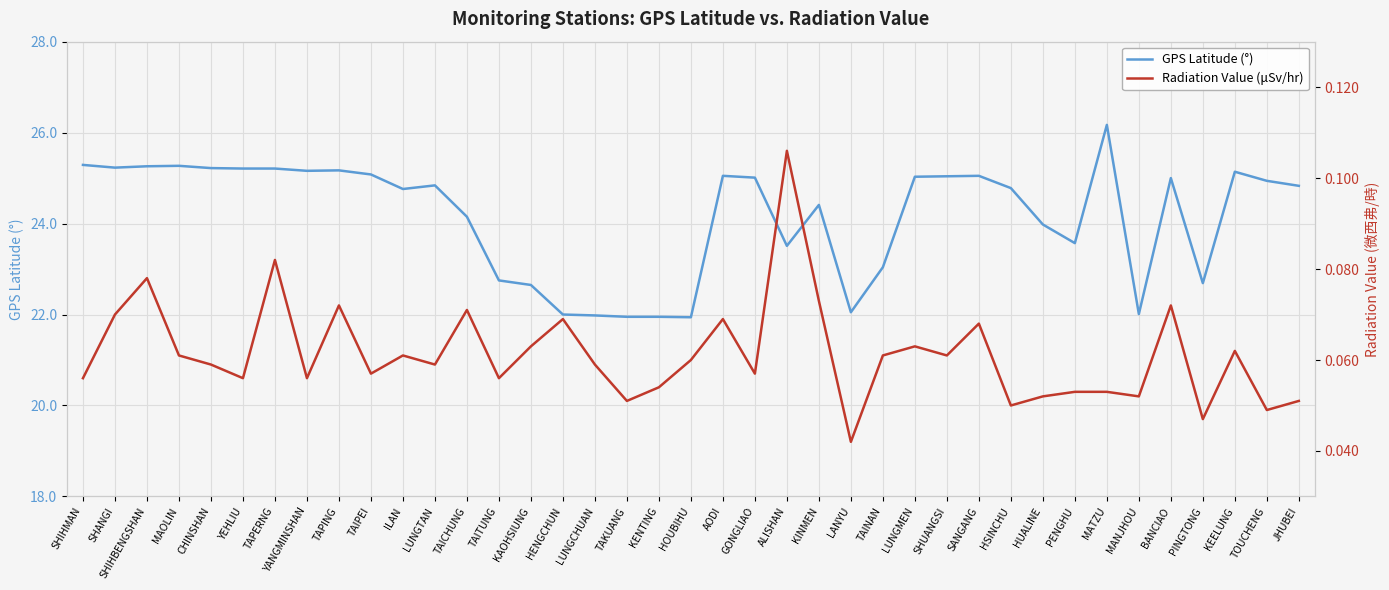

What is the difference between the maximum and minimum values in the GPS Latitude (°) series?

4.2